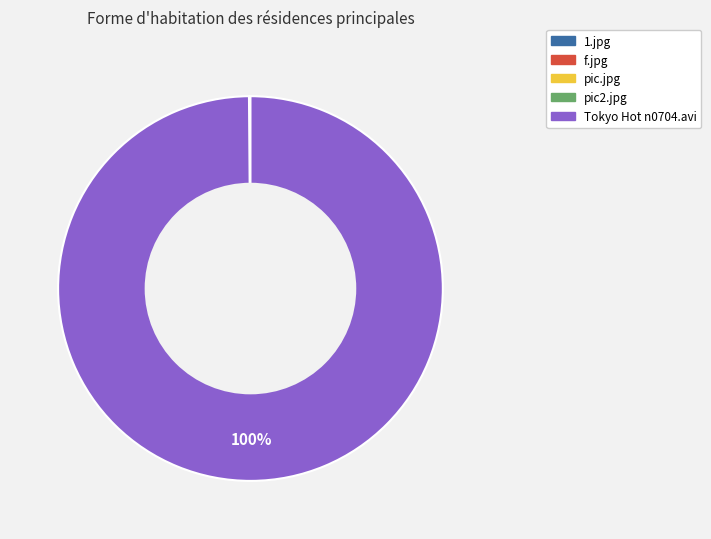

Which category has the biggest portion of the pie?

Tokyo Hot n0704.avi